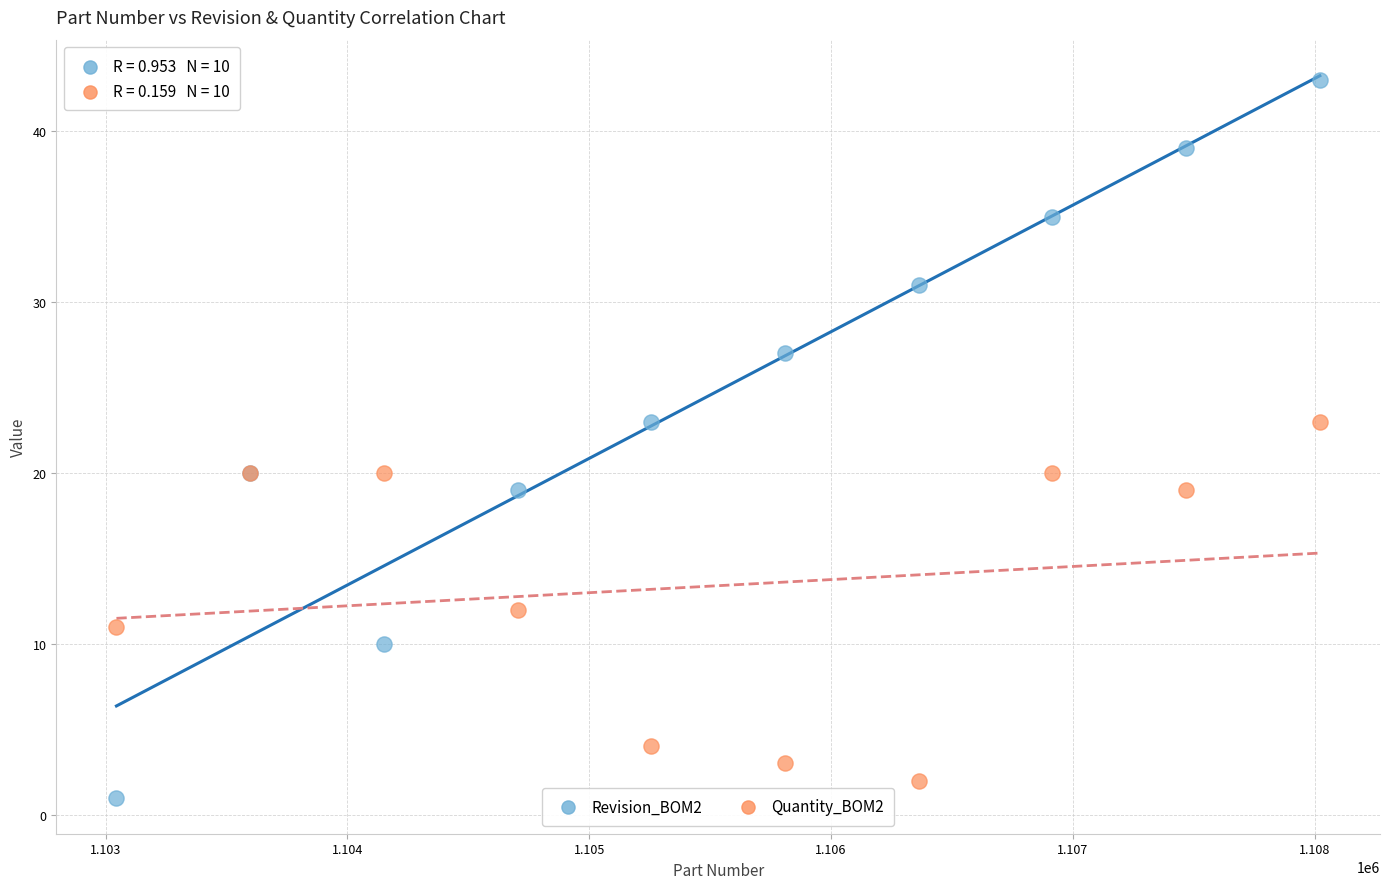

Which series has the largest Y range (max minus min)?

Revision_BOM2